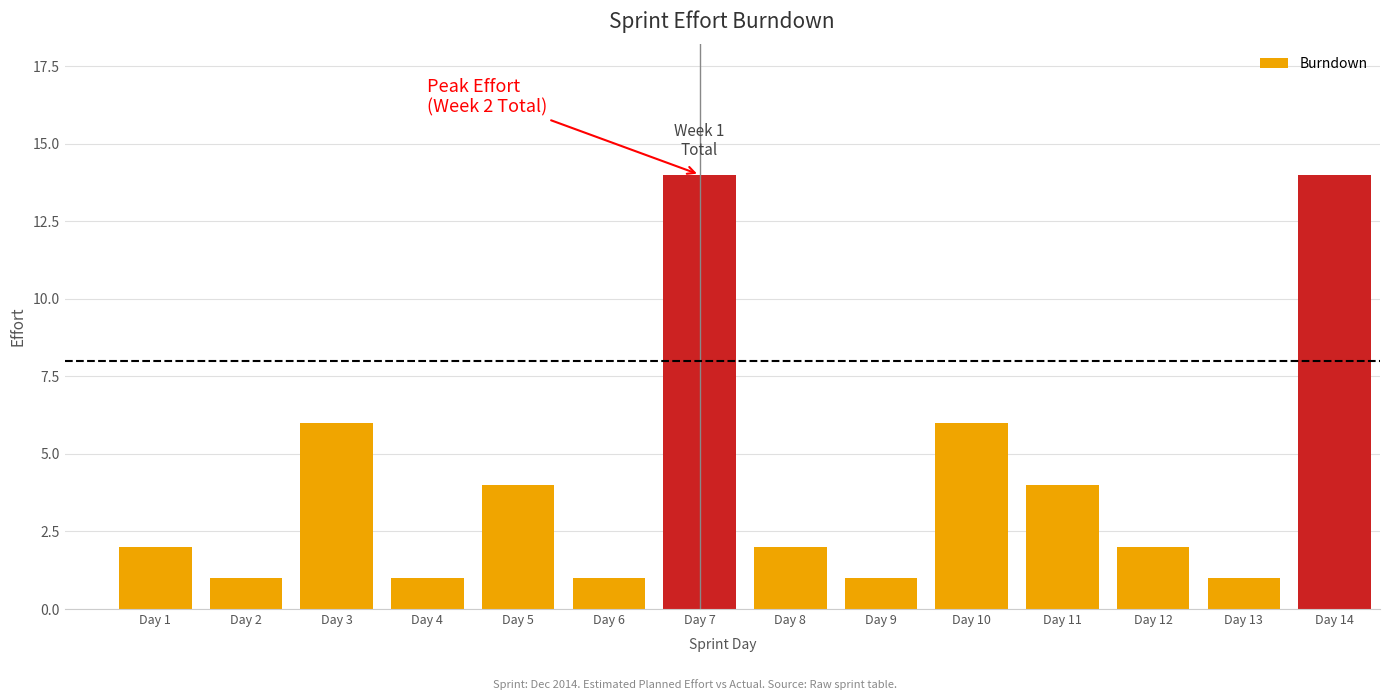

Reading left to right, list all the values displayed in this chart.

2	1	6	1	4	1	14	2	1	6	4	2	1	14